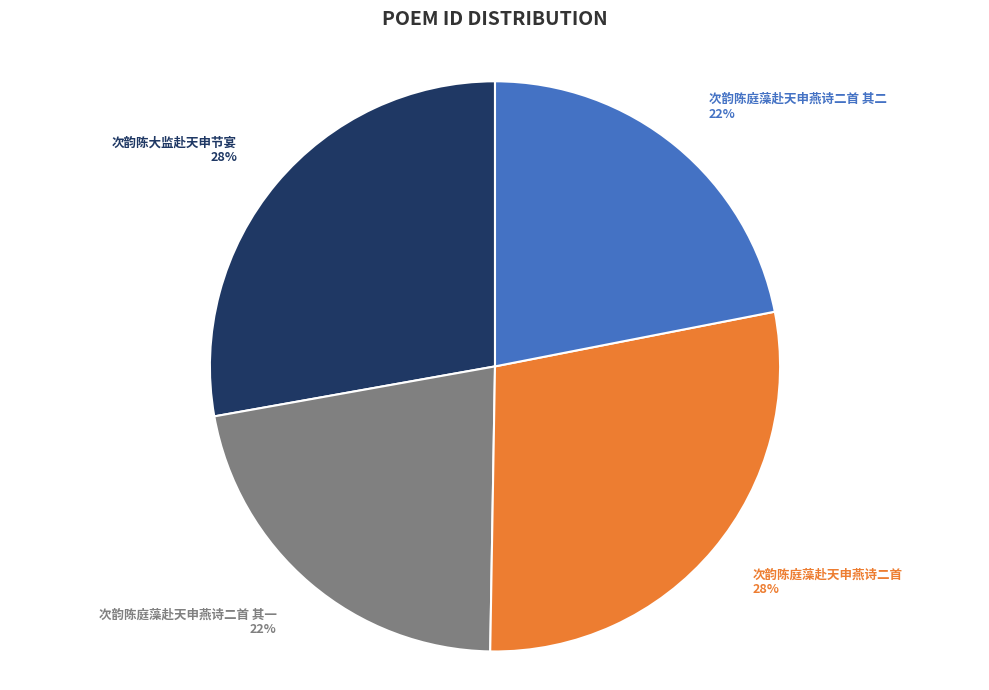

To the nearest percent, what is the difference between the largest and smallest slice percentages?

6%